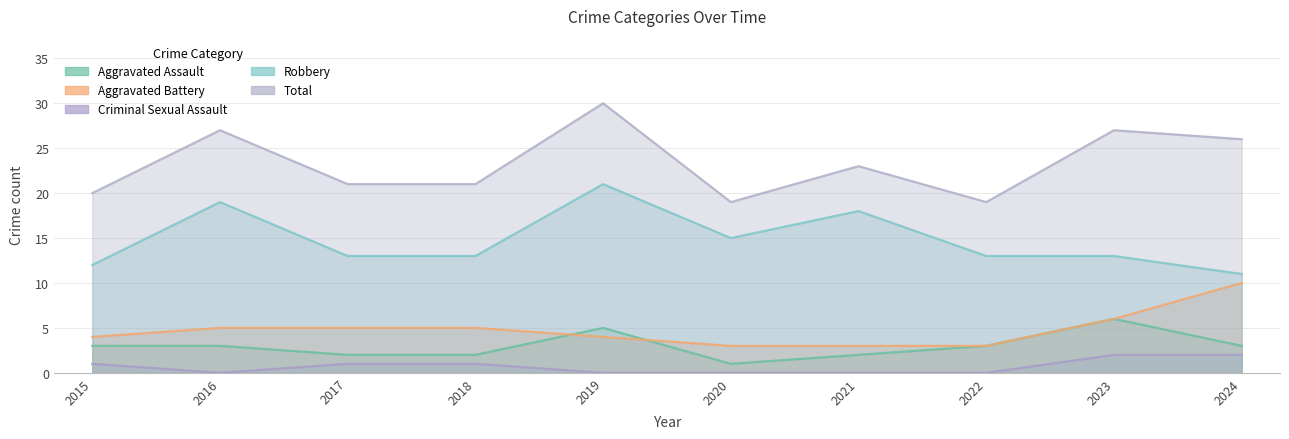

Which series has the largest total across all categories?

Total